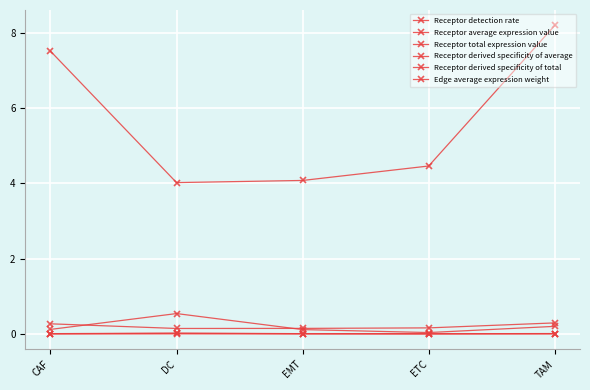

Reading left to right, what are all the values shown in this chart?

Receptor detection rate: CAF=0.0	DC=0.0	EMT=0.0	ETC=0.0	TAM=0.0
Receptor average expression value: CAF=0.0	DC=0.0	EMT=0.0	ETC=0.0	TAM=0.0
Receptor total expression value: CAF=7.5	DC=4.0	EMT=4.1	ETC=4.5	TAM=8.2
Receptor derived specificity of average: CAF=0.1	DC=0.5	EMT=0.1	ETC=0.0	TAM=0.2
Receptor derived specificity of total: CAF=0.3	DC=0.1	EMT=0.1	ETC=0.2	TAM=0.3
Edge average expression weight: CAF=0.0	DC=0.0	EMT=0.0	ETC=0.0	TAM=0.0